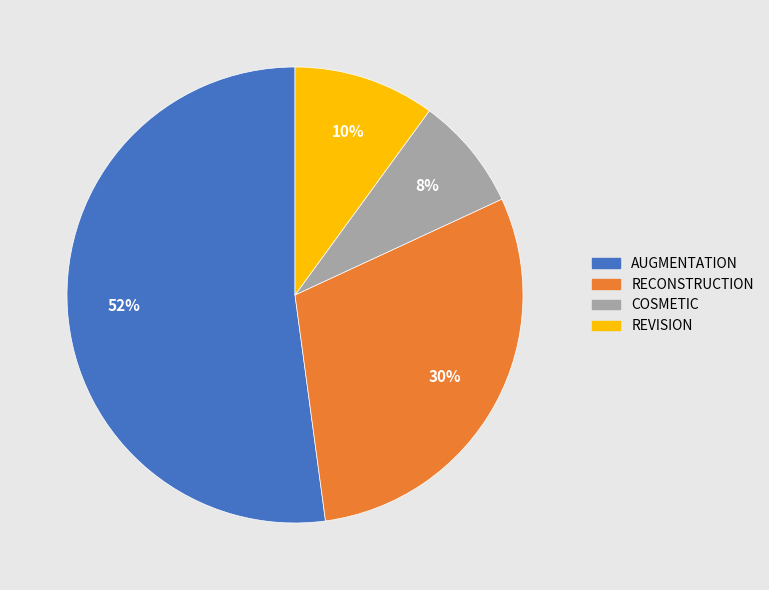

How many slices are in this pie chart?

4